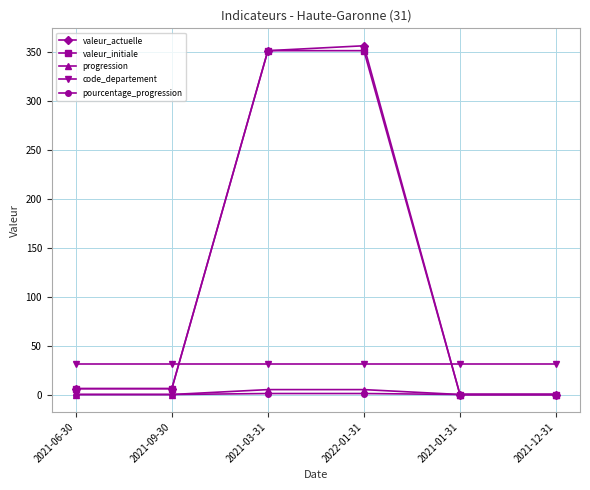

True or false: valeur_initiale has more than 1 interior local peaks.

False